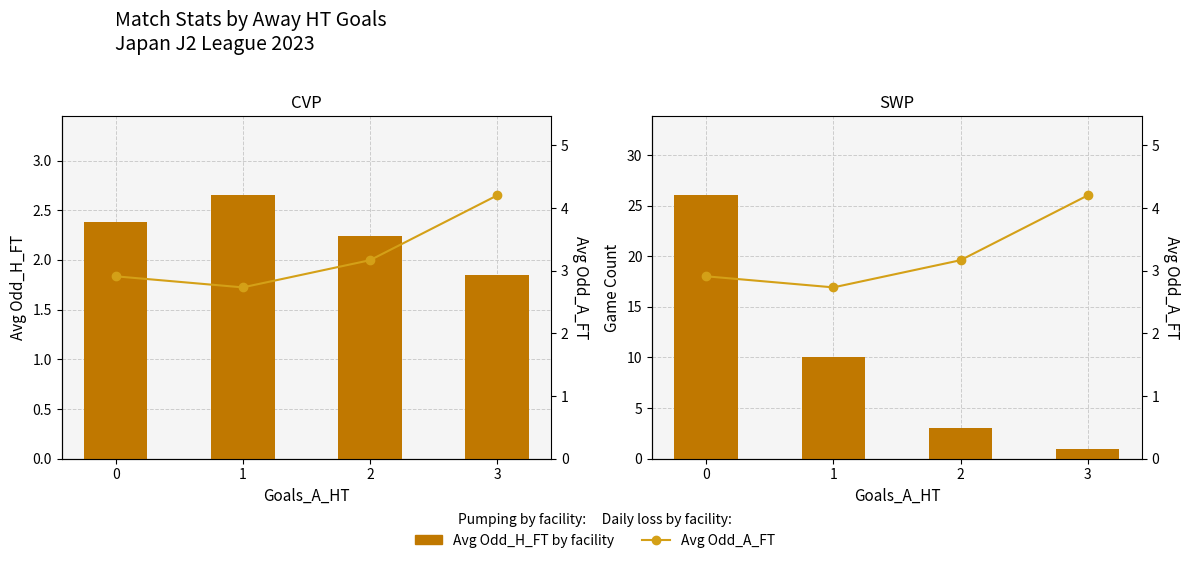

Are the bars horizontal?

No